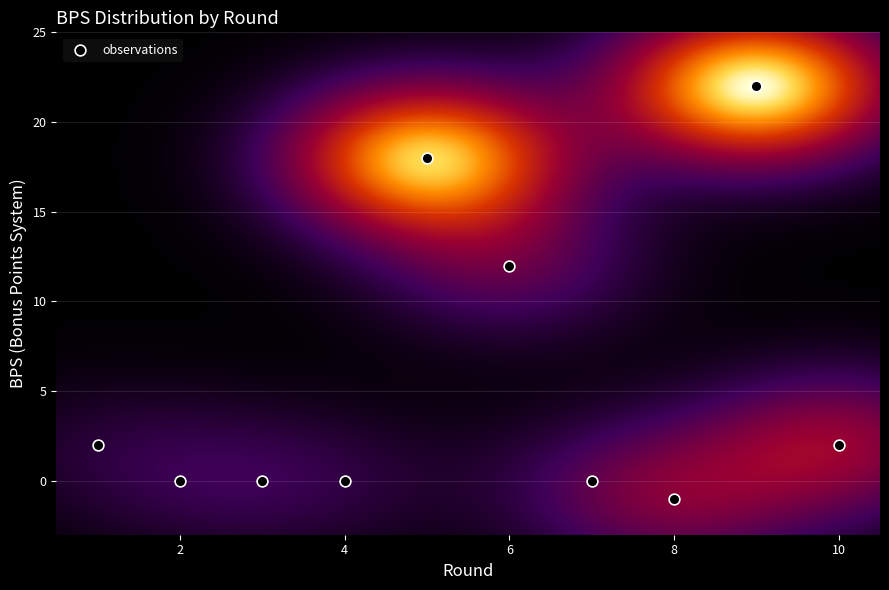

What Y value in the scatter plot is closest to 10?

12